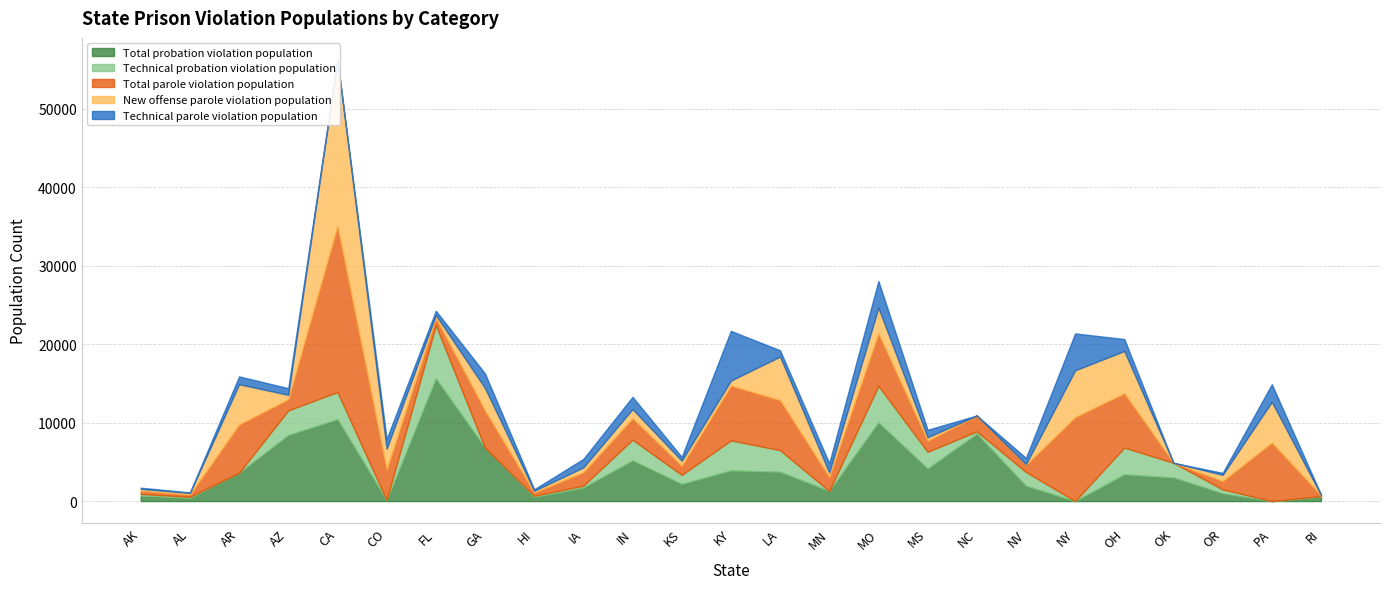

What is the label of the 3rd point from the left?

AR